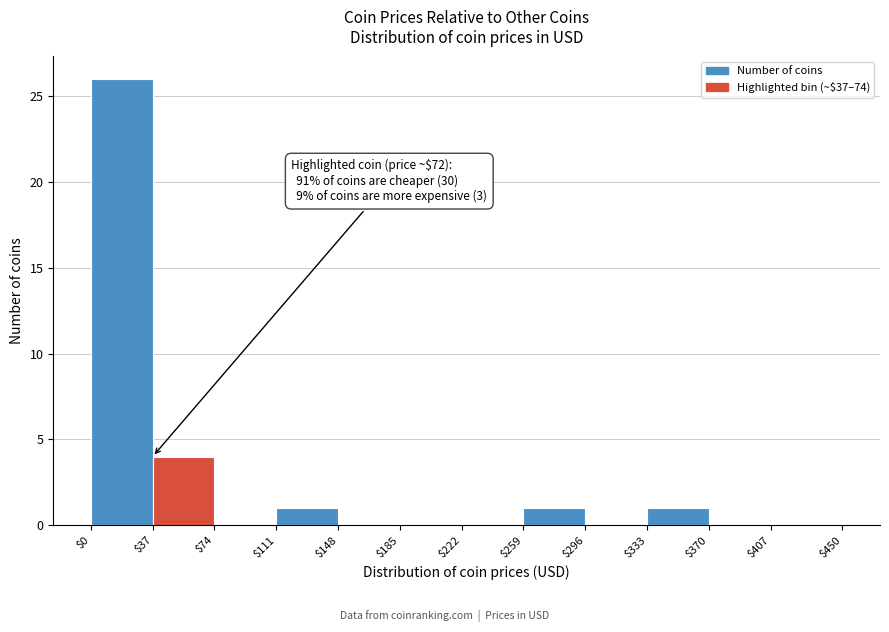

Which range on the x-axis has the tallest bar?

$0 to $37